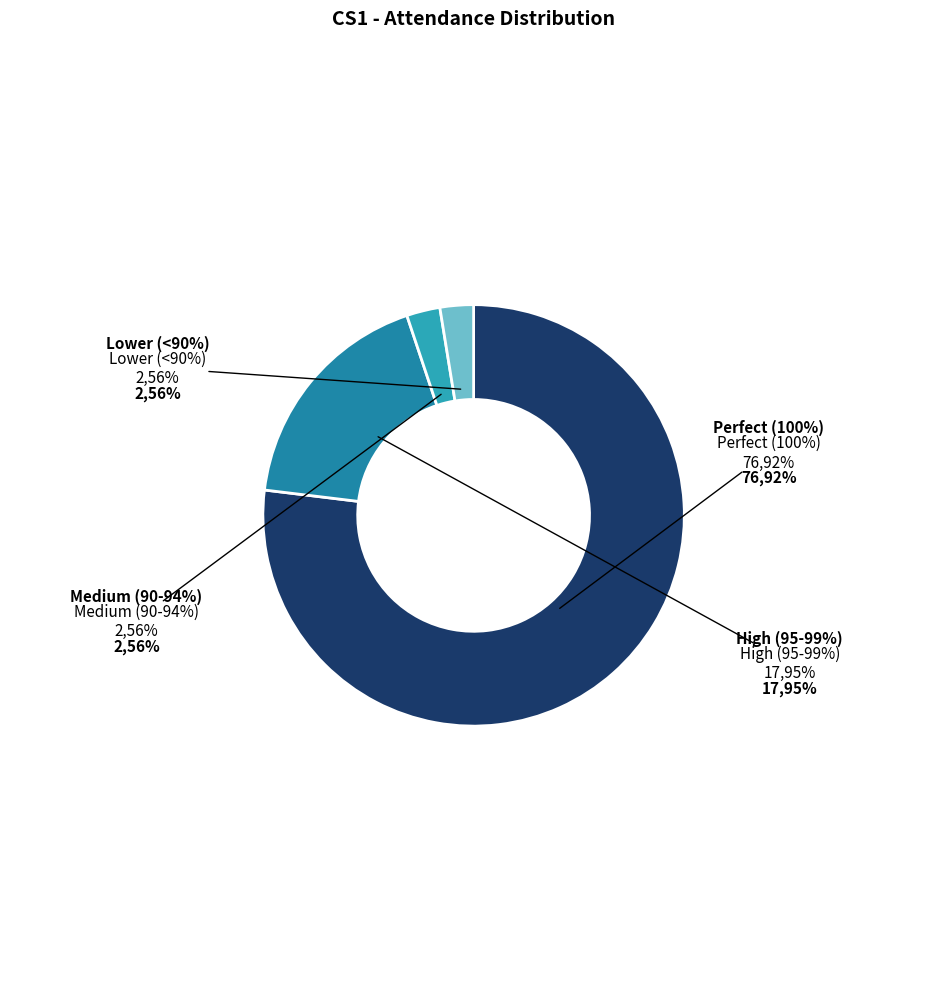

What is the total percentage of 32 and 23?

5.1%